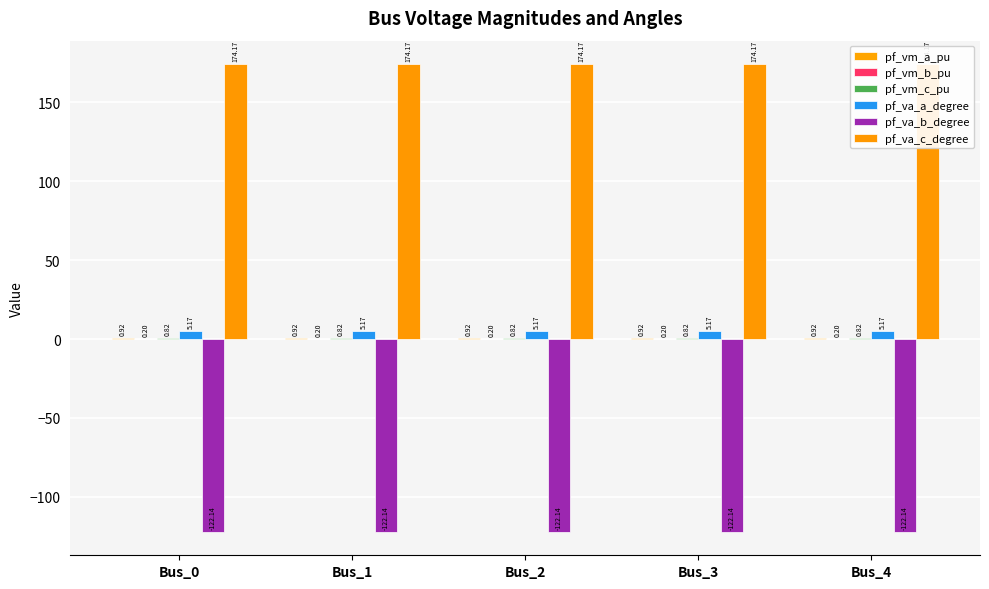

The value of pf_vm_c_pu at Bus_1 is 1.4. True or false?

False